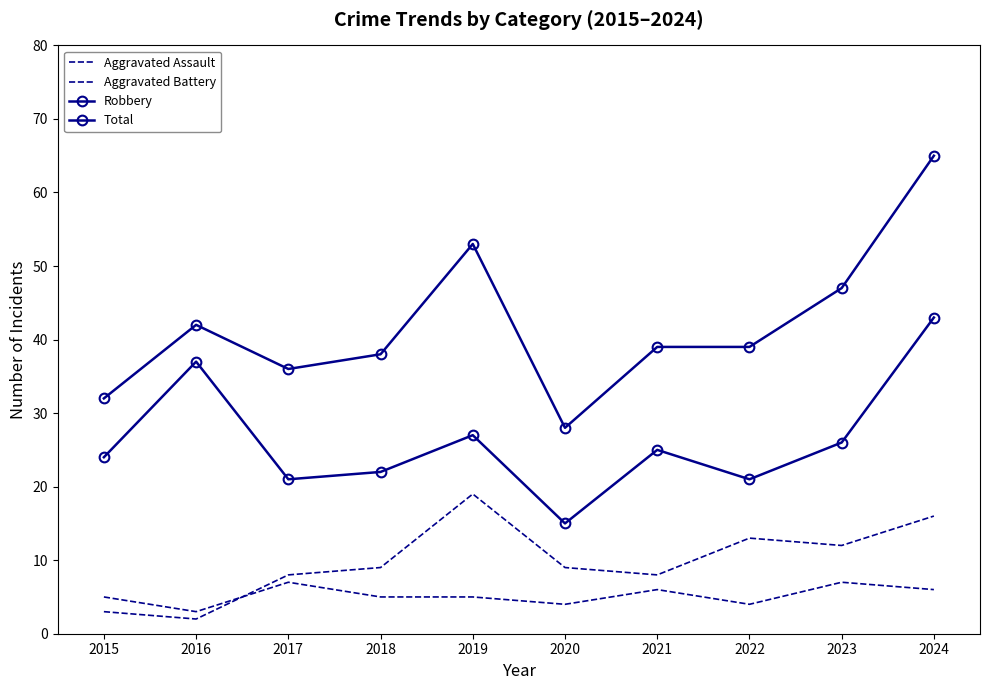

Which series has the largest range (max minus min)?

Total